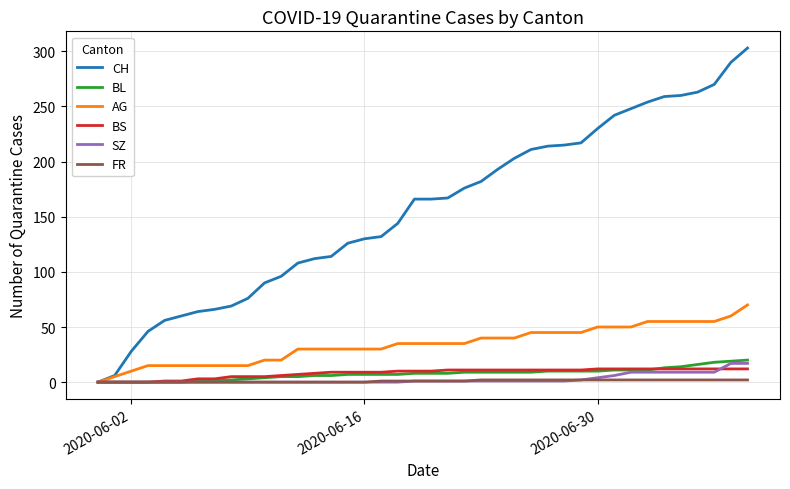

How many values in AG are above zero?

39